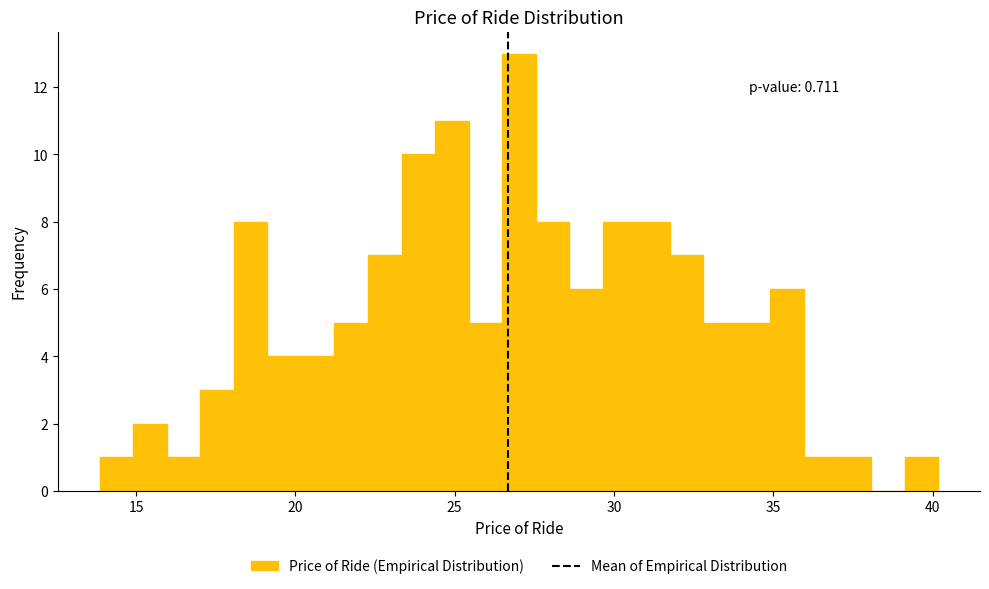

Around what value on the x-axis is the tallest bar? Give the approximate position of its centre, as read against the axis.

27.0